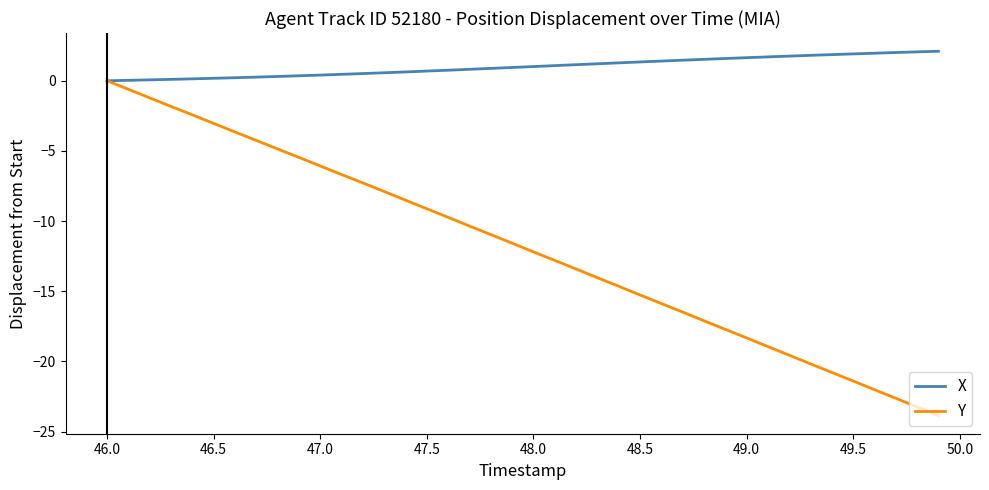

What is the maximum value for X?

2.1